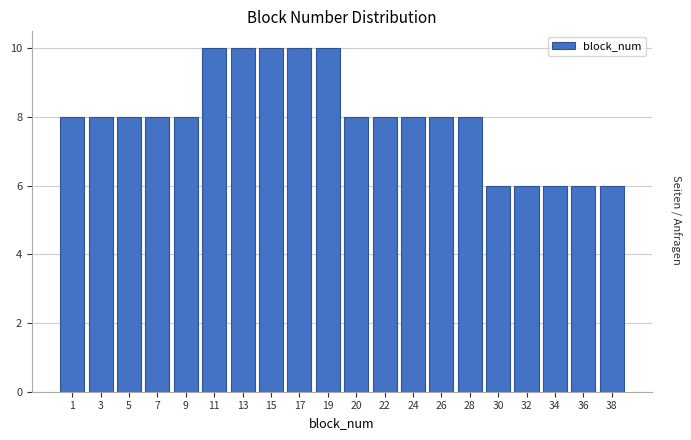

Reading left to right, transcribe all the data shown in this chart.

1=8	3=8	5=8	7=8	9=8	11=10	13=10	15=10	17=10	19=10	20=8	22=8	24=8	26=8	28=8	30=6	32=6	34=6	36=6	38=6